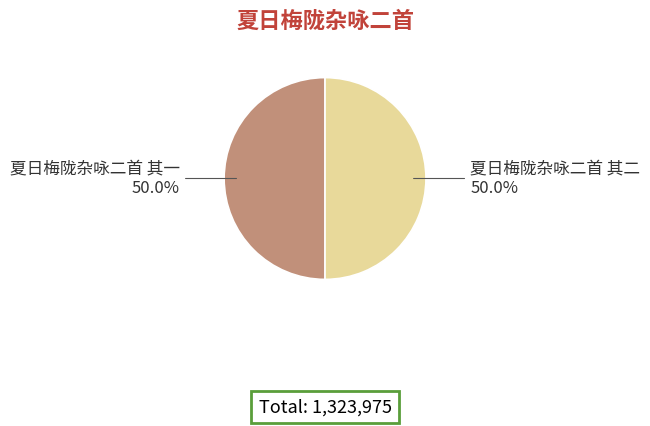

The 夏日梅陇杂咏二首 其二 slice represents 50% of the pie. True or false?

True